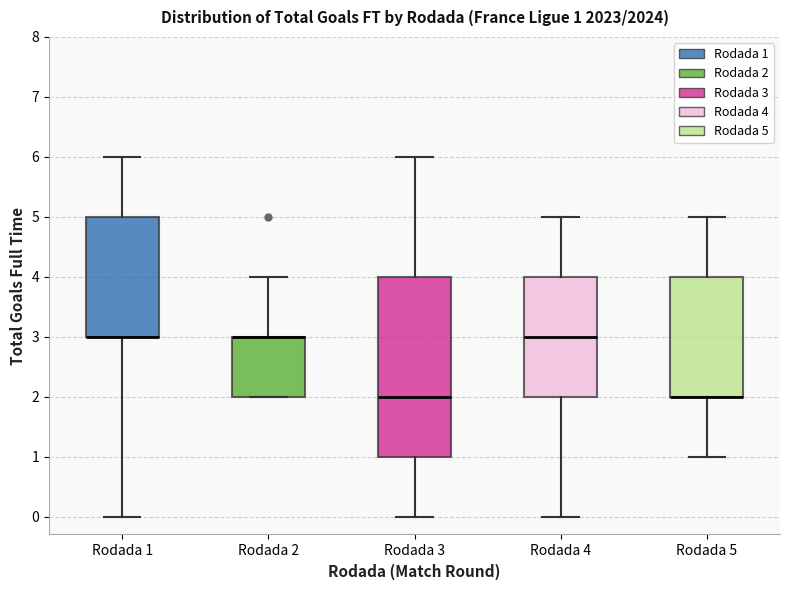

Comparing the boxes themselves (not the whiskers), which one is the tallest?

Rodada 3